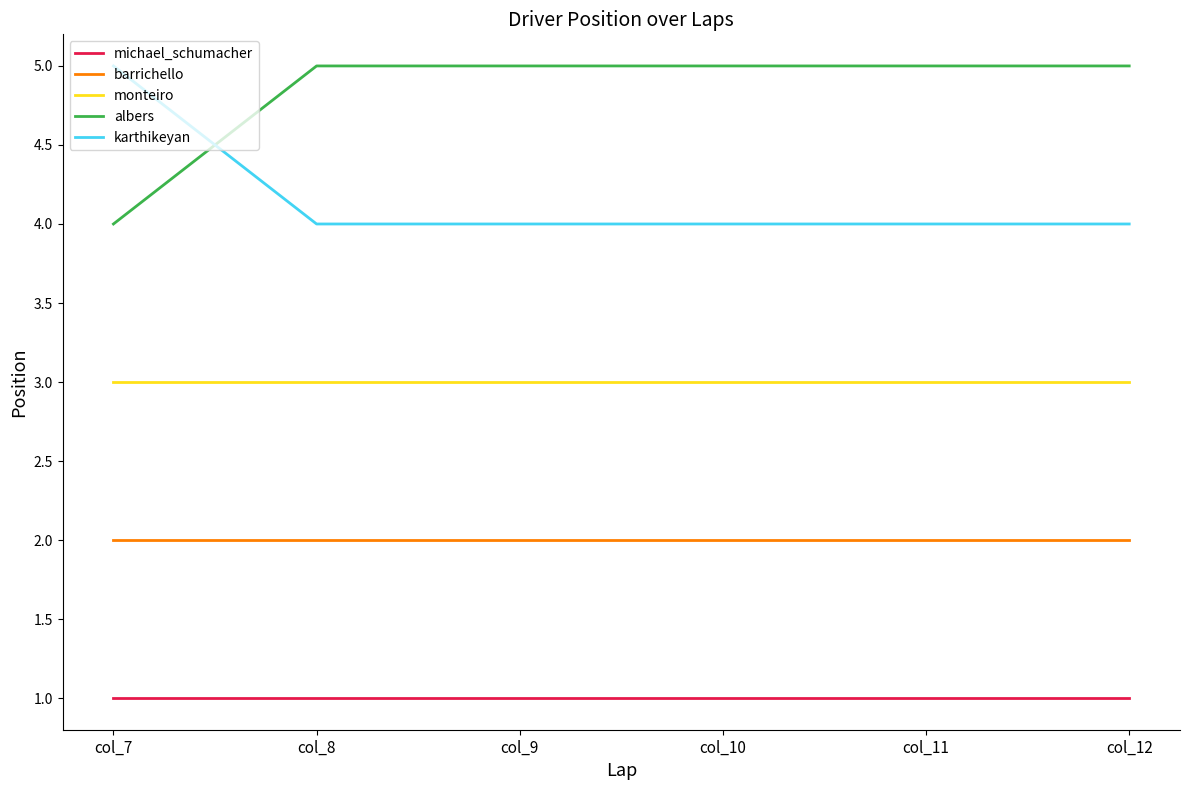

What is the spread (max minus min) of values at col_7?

4